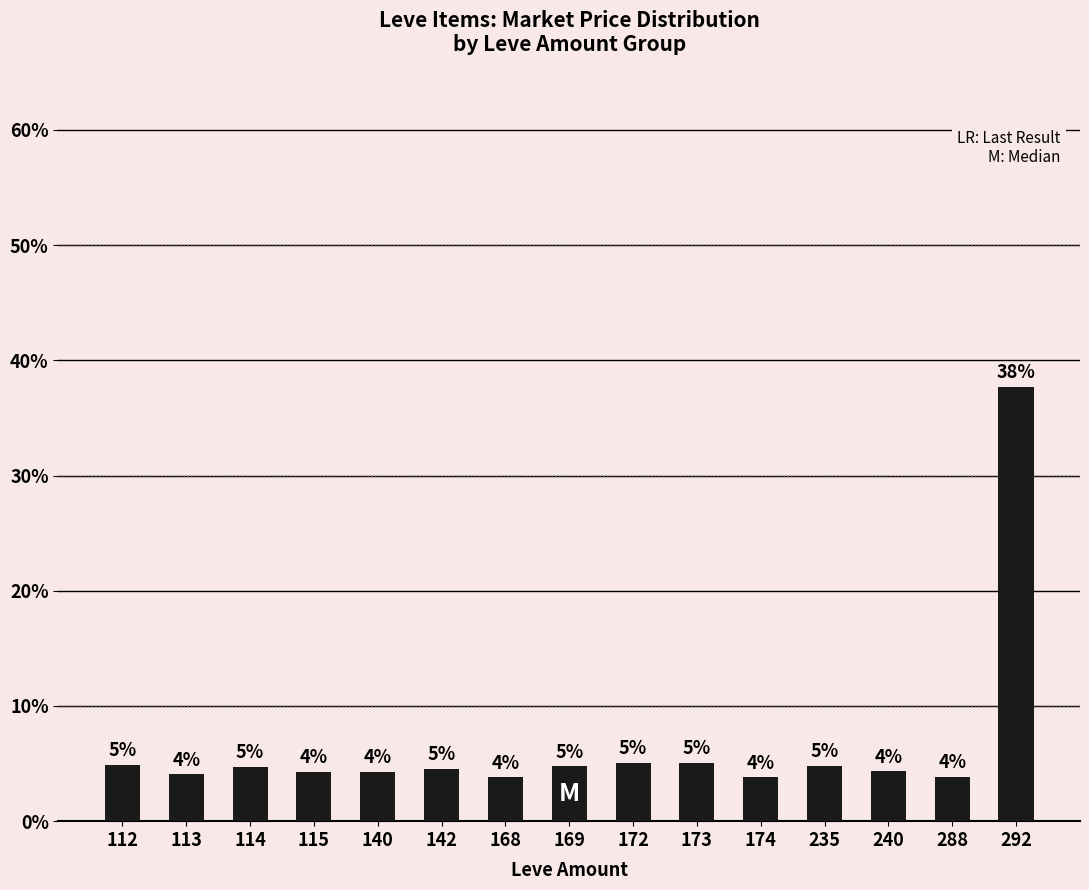

How many bars are there in total?

15